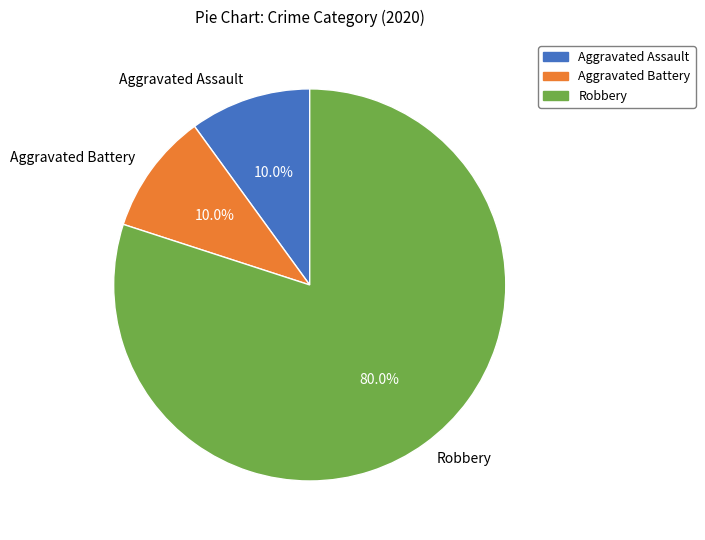

To the nearest percent, what is the difference between the largest and smallest slice percentages?

70%